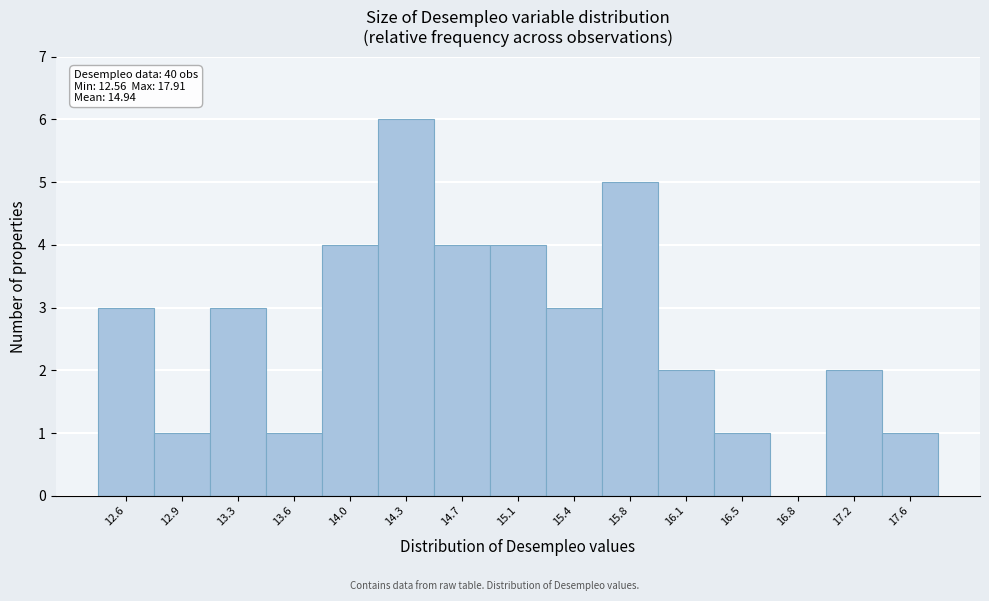

Reading left to right, list all the values displayed in this chart.

12.6=3	12.9=1	13.3=3	13.6=1	14.0=4	14.3=6	14.7=4	15.1=4	15.4=3	15.8=5	16.1=2	16.5=1	16.8=0	17.2=2	17.6=1